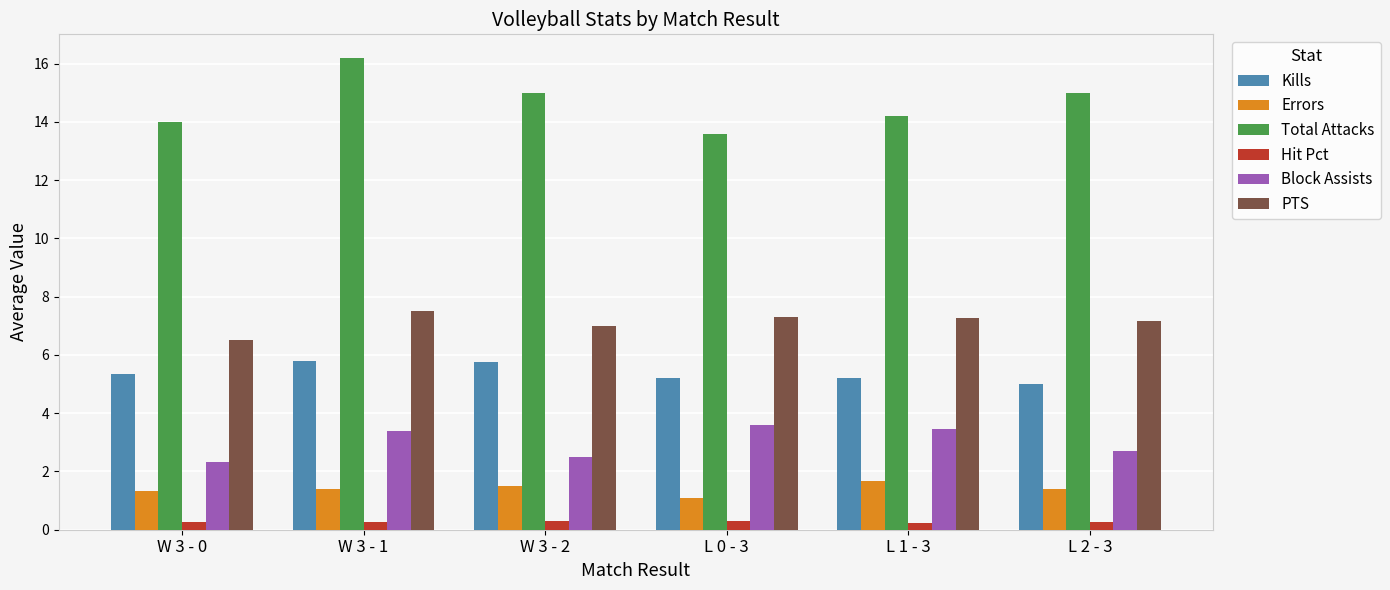

The Total Attacks series shows 14.2 at L 1 - 3. True or false?

True